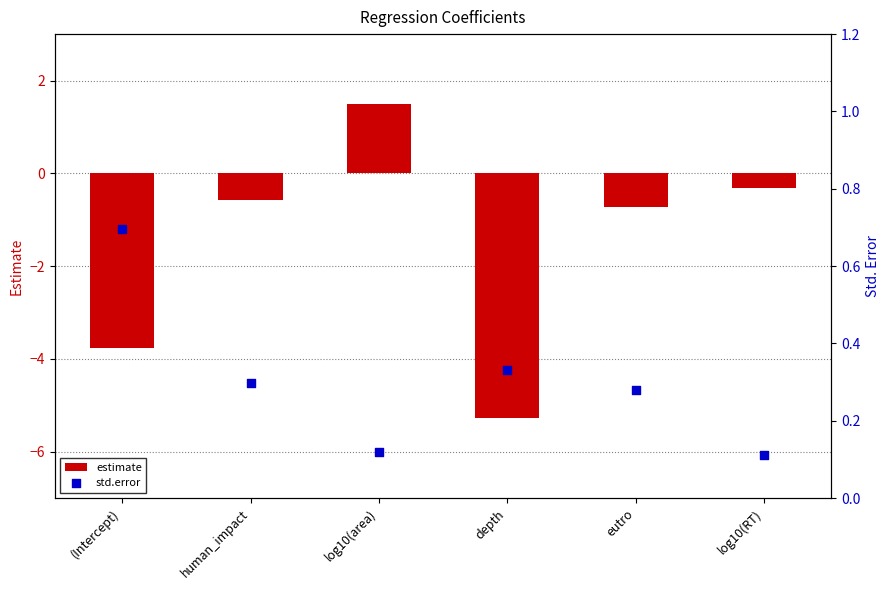

Which series has the largest total across all categories?

std.error